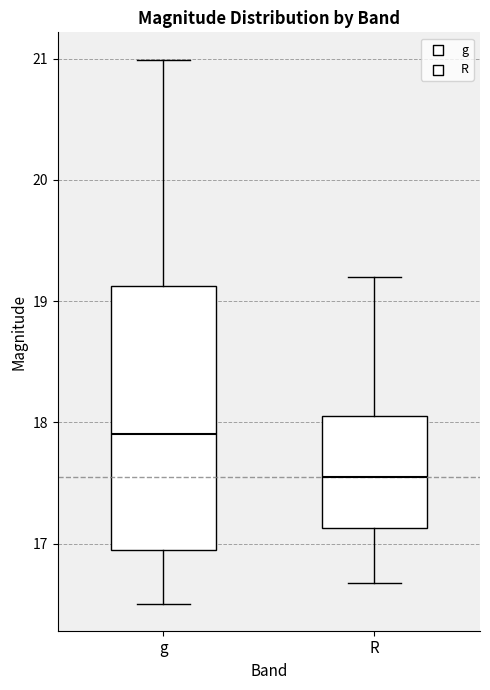

Reading left to right, read every box against the y-axis: the position of its median line, the range the box covers, and the ends of its whiskers. The values are not printed on the chart, so give them approximately, as read against the axis.

g: median 17.9, box 16.9 to 19.1, whiskers 16.5 to 21.0
R: median 17.5, box 17.1 to 18.1, whiskers 16.7 to 19.2